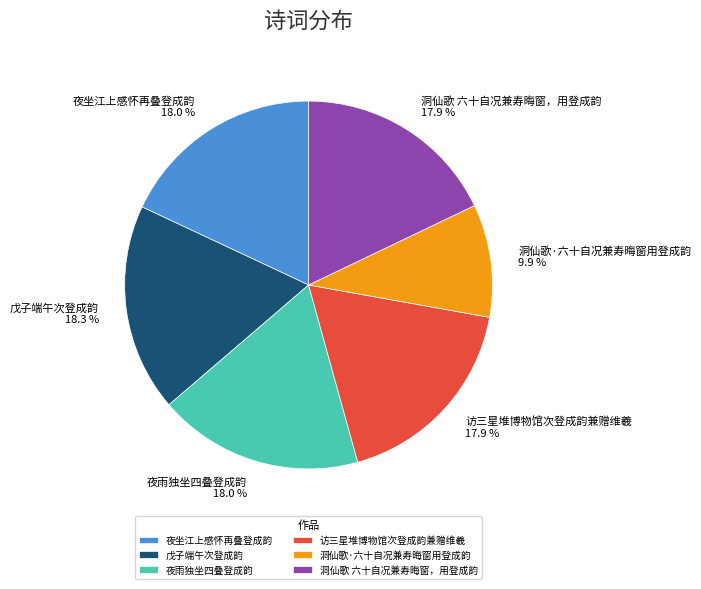

The 夜坐江上感怀再叠登成韵 slice represents 18% of the pie. True or false?

True